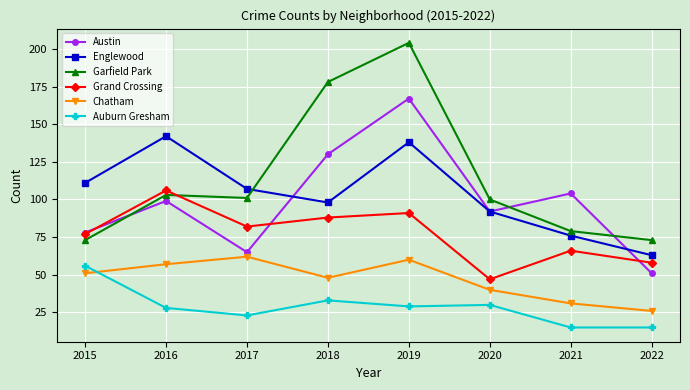

What is the sum of the Garfield Park values at 2022 and 2019?

277